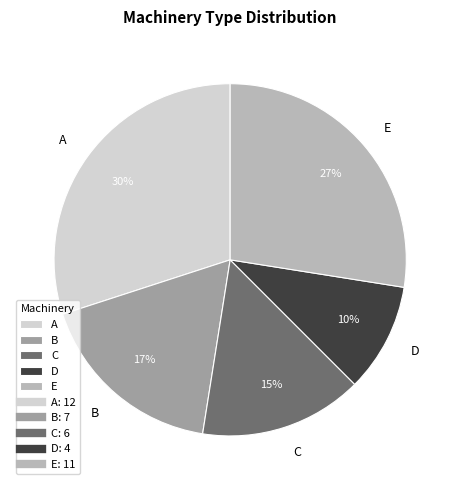

True or false: C accounts for 8% of the total.

False